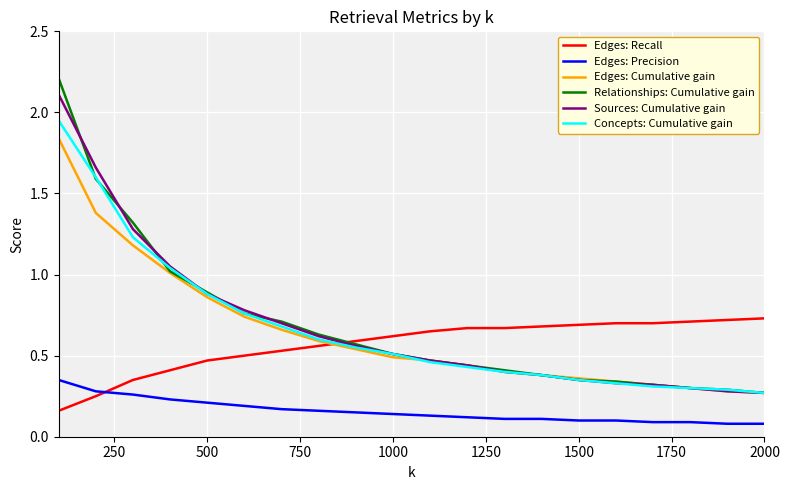

True or false: Edges: Cumulative gain and Edges: Precision cross at least once.

False